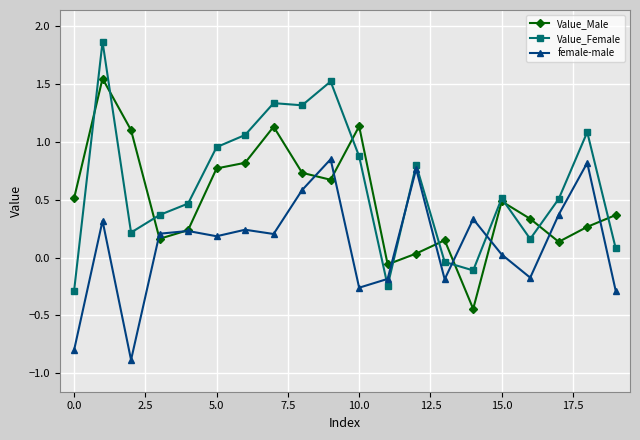

Rank the series by their maximum value, from highest to lowest.

Value_Female, Value_Male, female-male